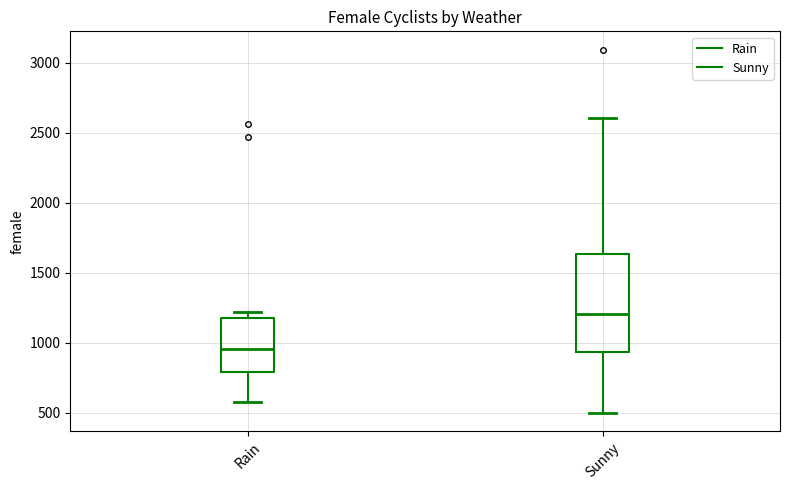

Where does the lower whisker of the box for Rain end on the y-axis? The values are not printed on the chart, so give them approximately, as read against the axis.

600